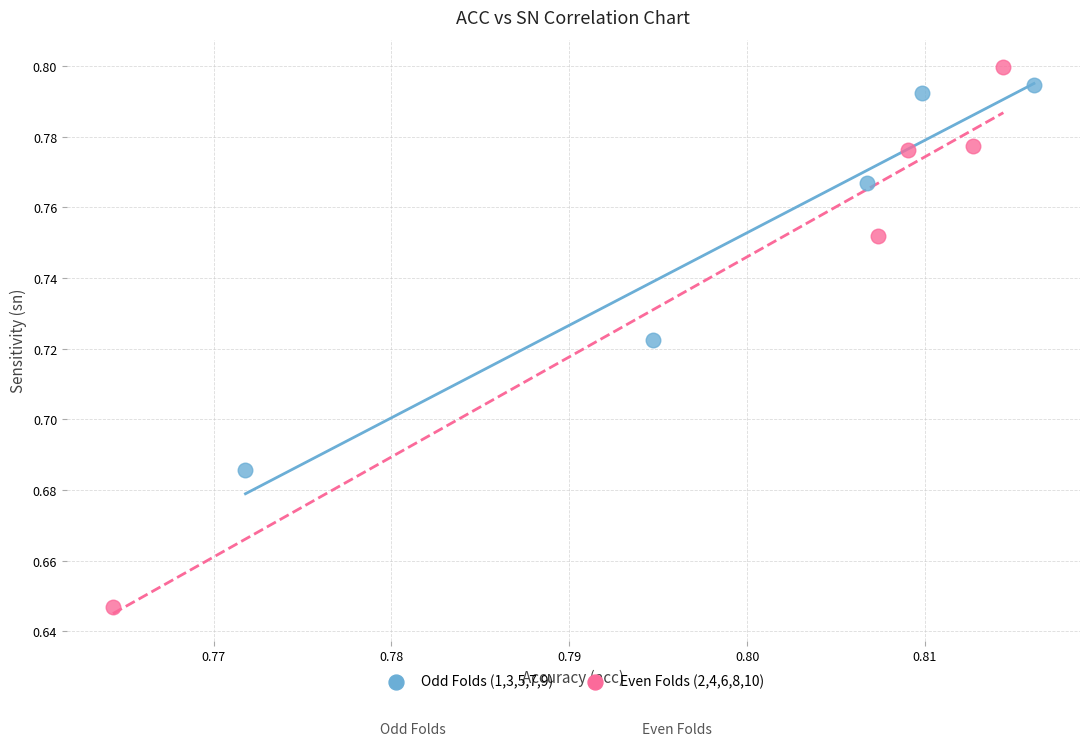

Which series contains the lowest Y value?

Even Folds (2,4,6,8,10)